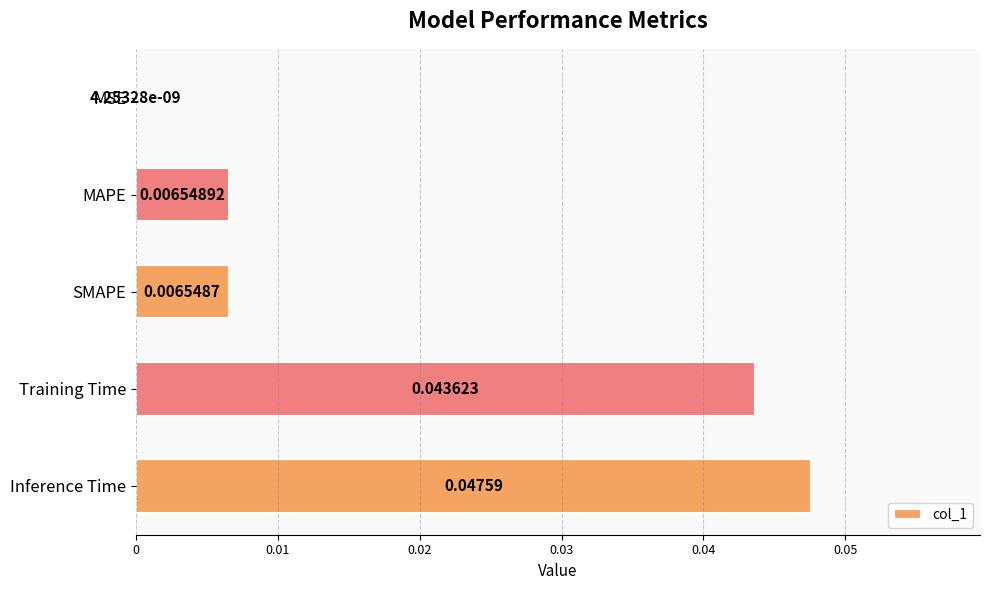

Which category has the highest value across all series?

Inference Time